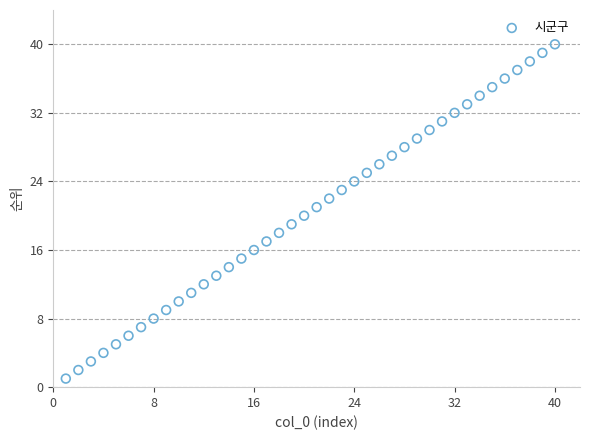

What is the range of X values (max minus min)?

39